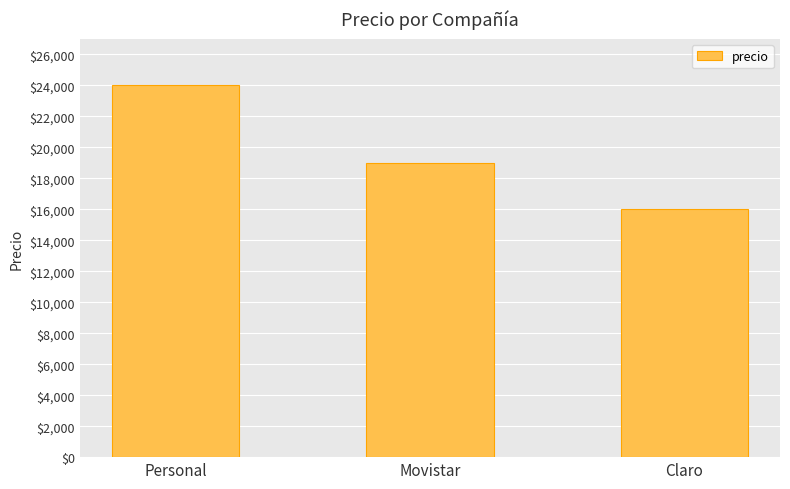

What is the label of the 2nd bar from the left?

Movistar